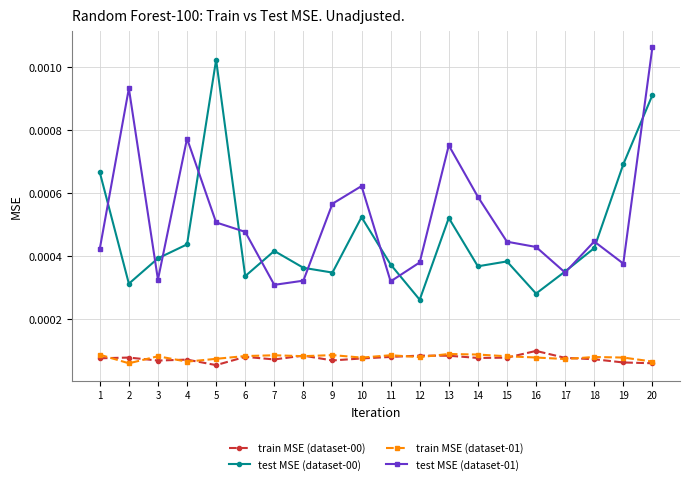

Which category has the highest value in the test MSE (dataset-01) series?

20